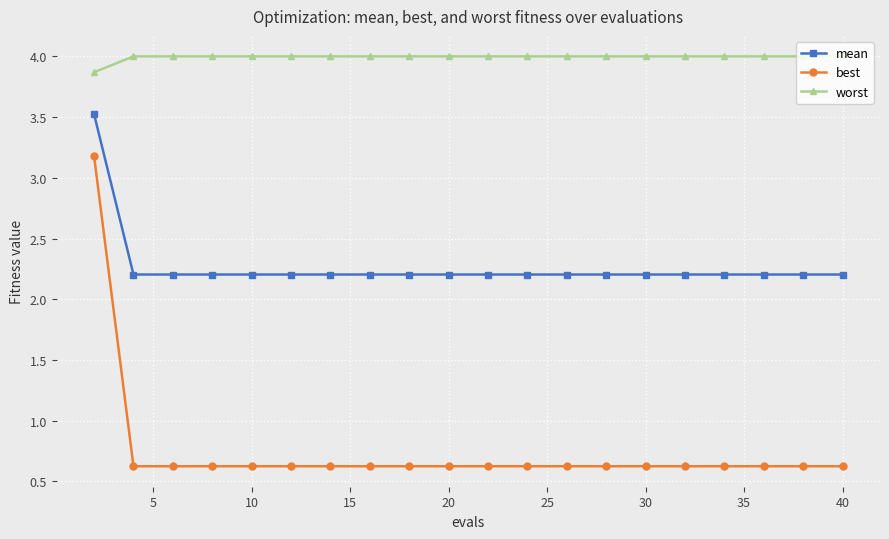

Rank the series by their average value, from lowest to highest.

best, mean, worst